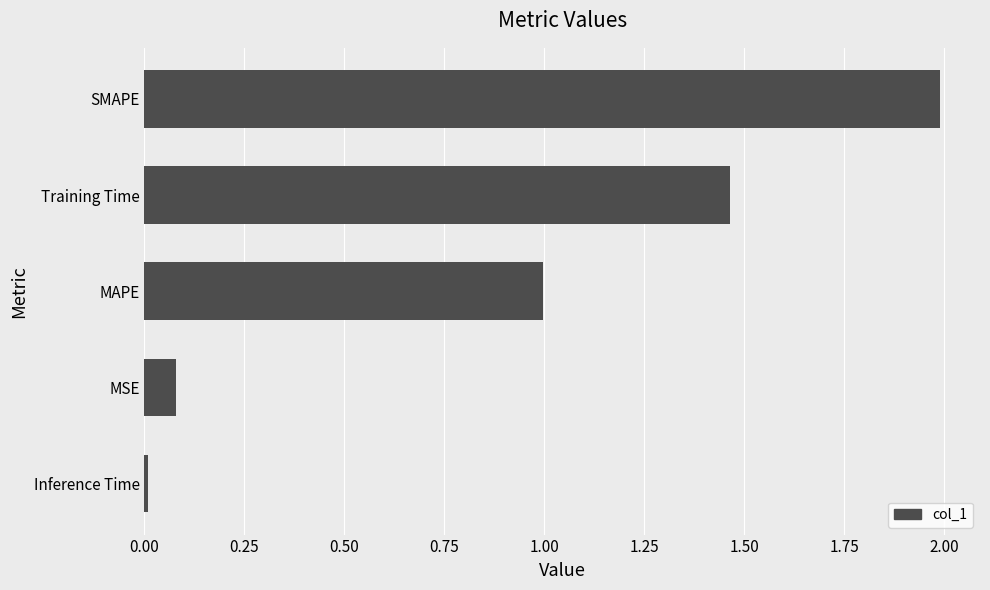

The chart shows a value of 2.7 at SMAPE. True or false?

False